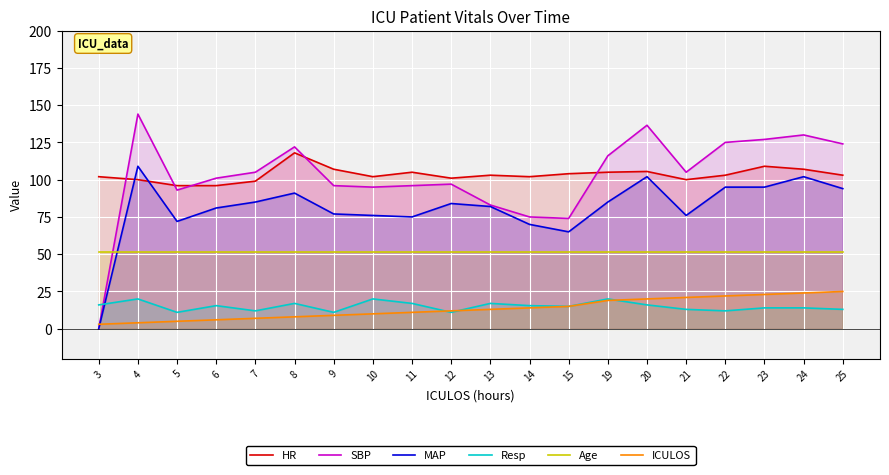

Is it true that Age equals 51.3 at 7?

True